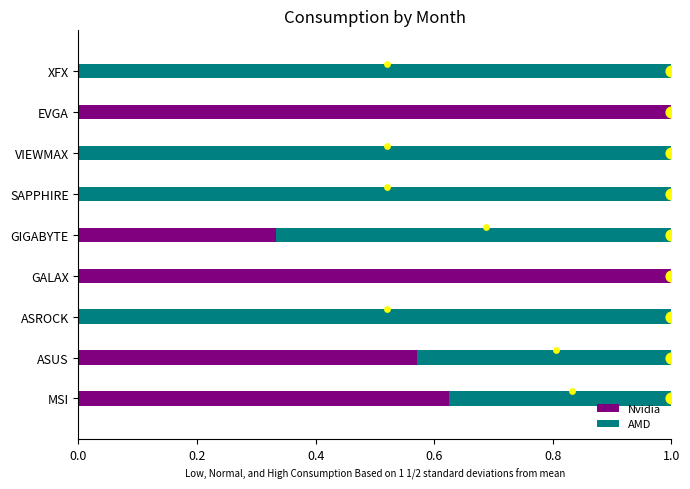

Which series reaches the minimum Y coordinate?

Nvidia